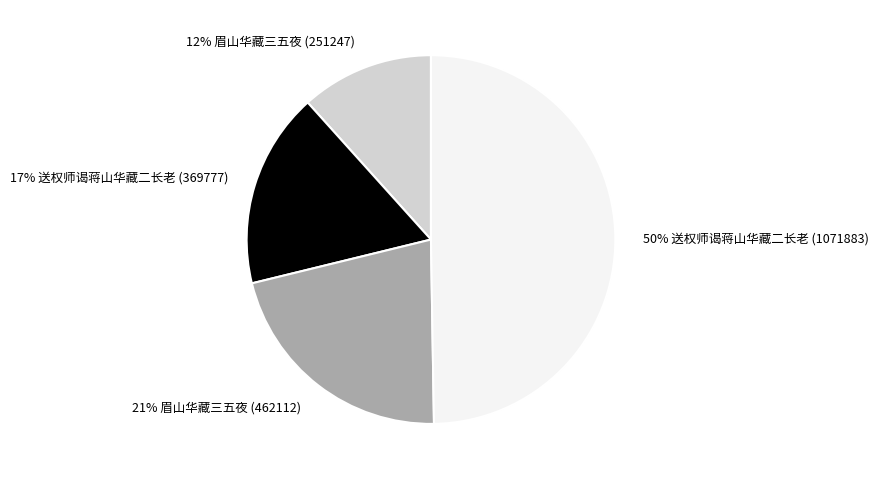

Combined, do 50% 送权师谒蒋山华藏二长老 (1071883) and 21% 眉山华藏三五夜 (462112) account for over 50%?

Yes